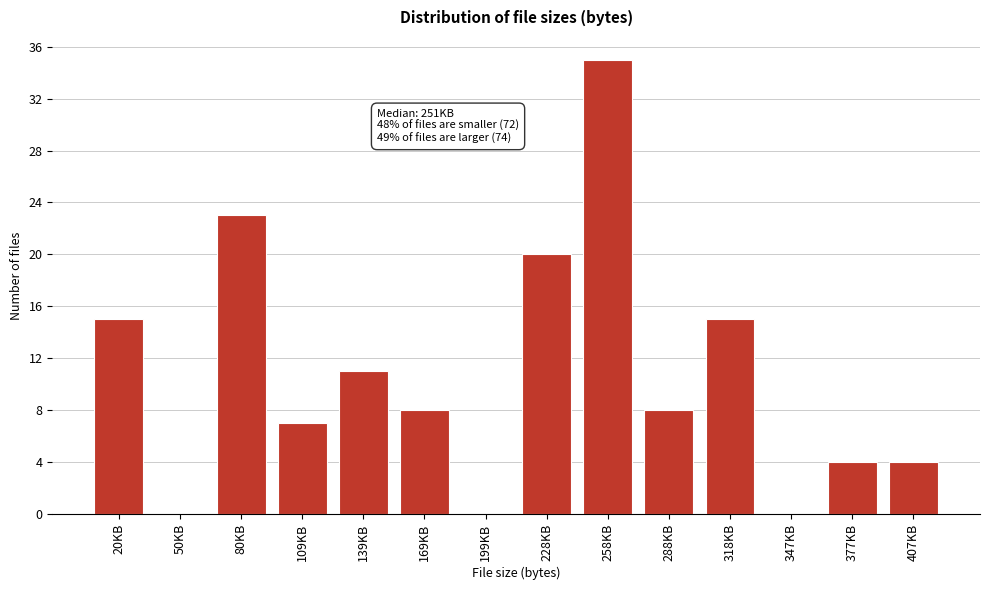

Reading left to right, list all the values displayed in this chart.

20KB=15	50KB=0	80KB=23	109KB=7	139KB=11	169KB=8	199KB=0	228KB=20	258KB=35	288KB=8	318KB=15	347KB=0	377KB=4	407KB=4